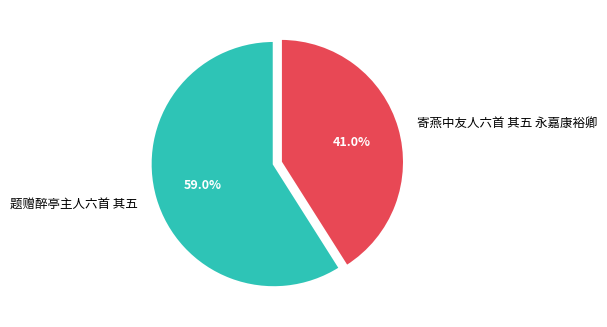

Count the number of slices in the pie.

2